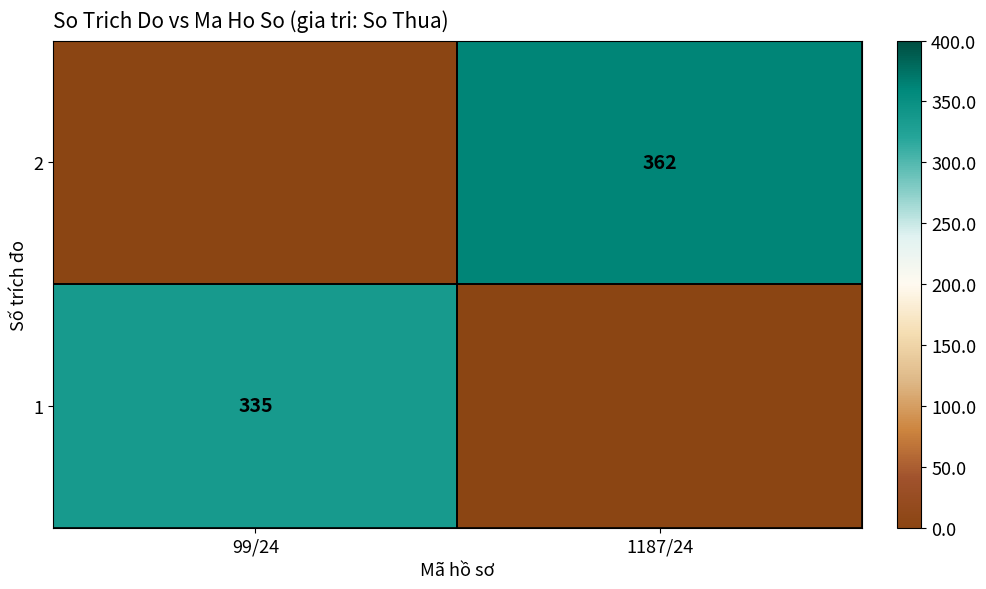

The value of 2 at 1187/24 is 362. True or false?

True